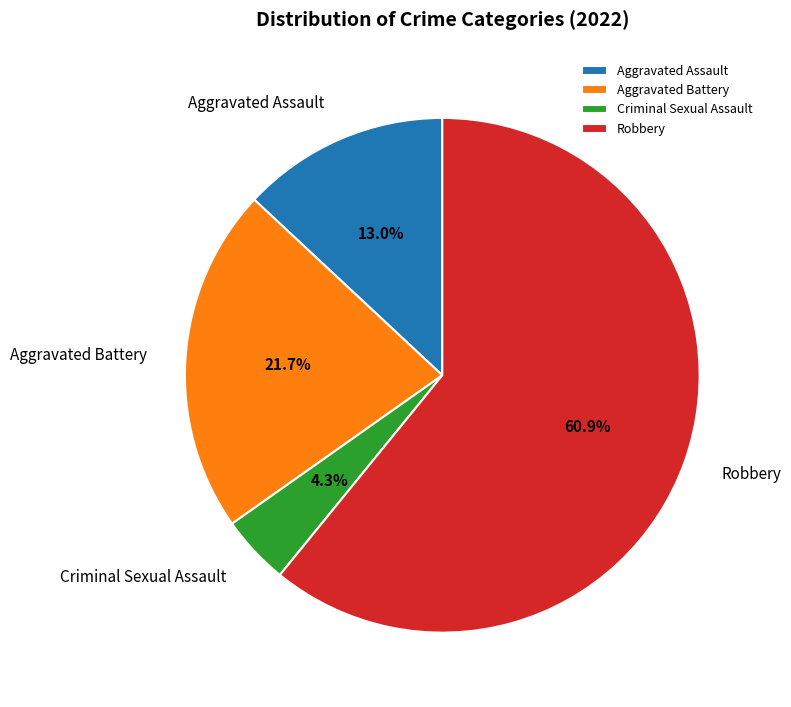

To the nearest percent, what is the average slice percentage?

25%